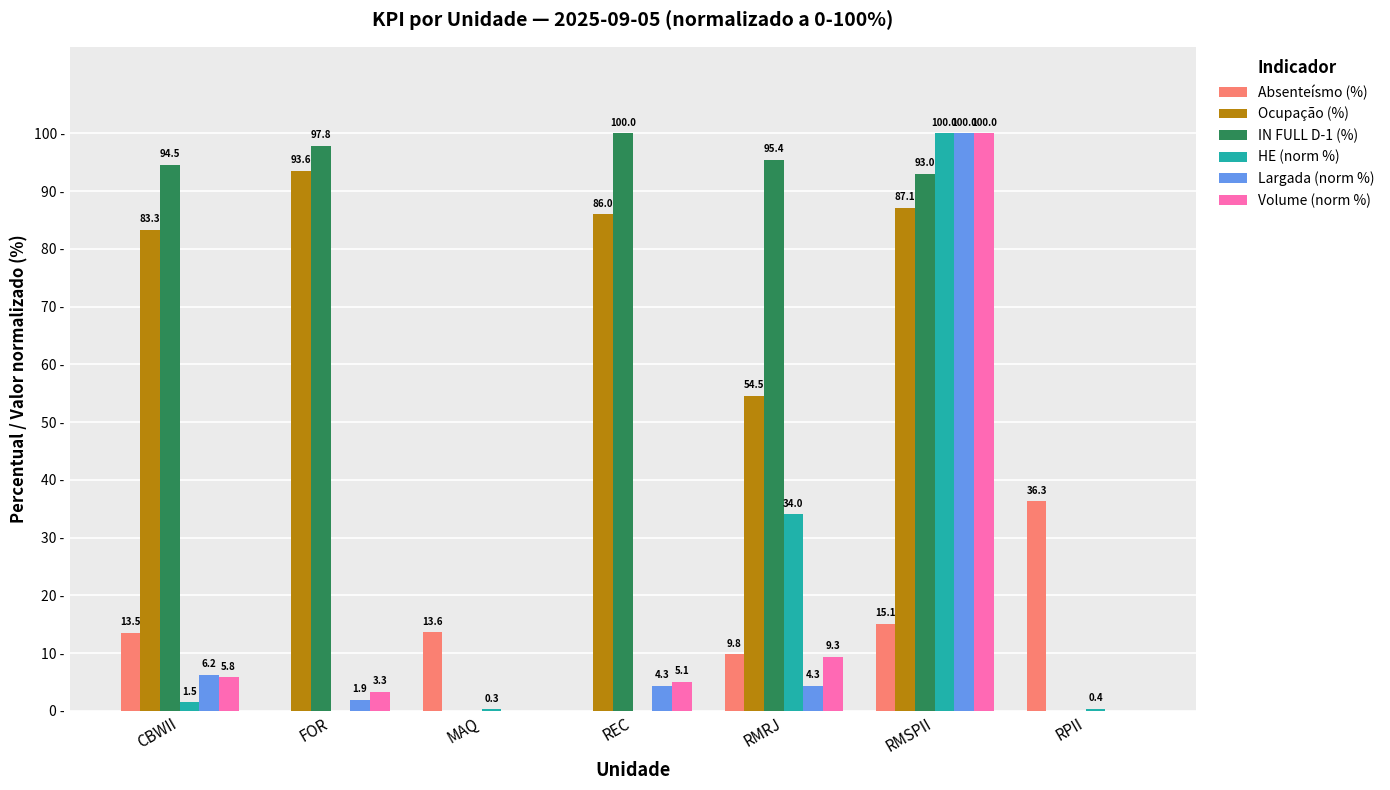

Which series changed the most between RMRJ and RMSPII?

Largada (norm %)